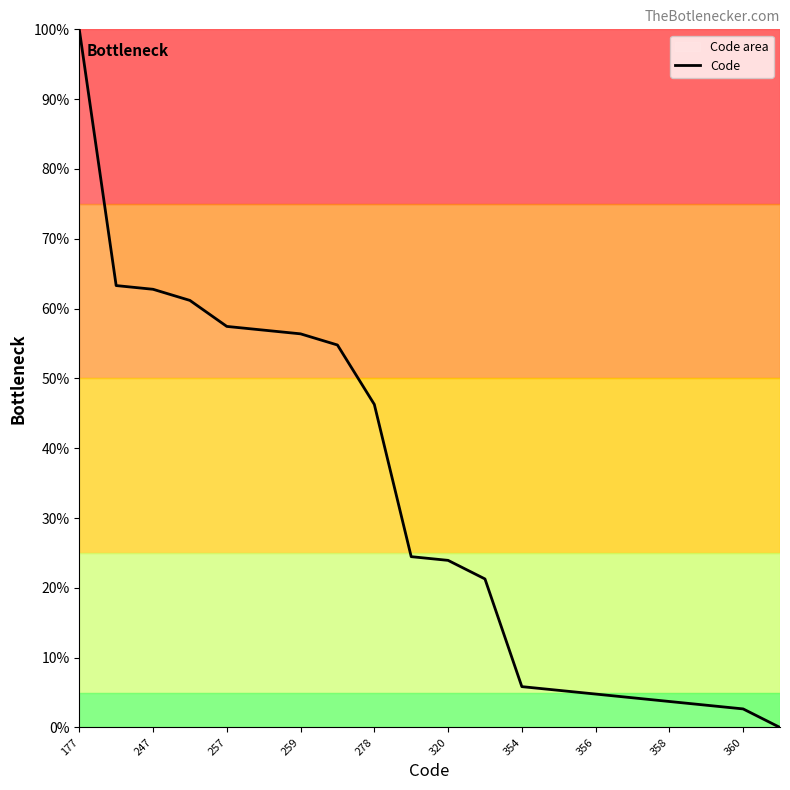

Which has a higher value, 360 or 320?

320